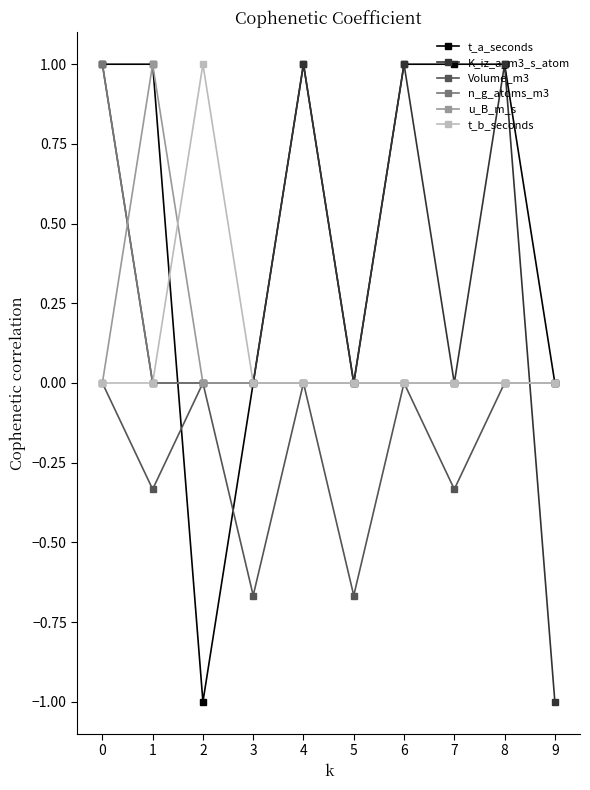

What is the total value across all series at 6?

2.0